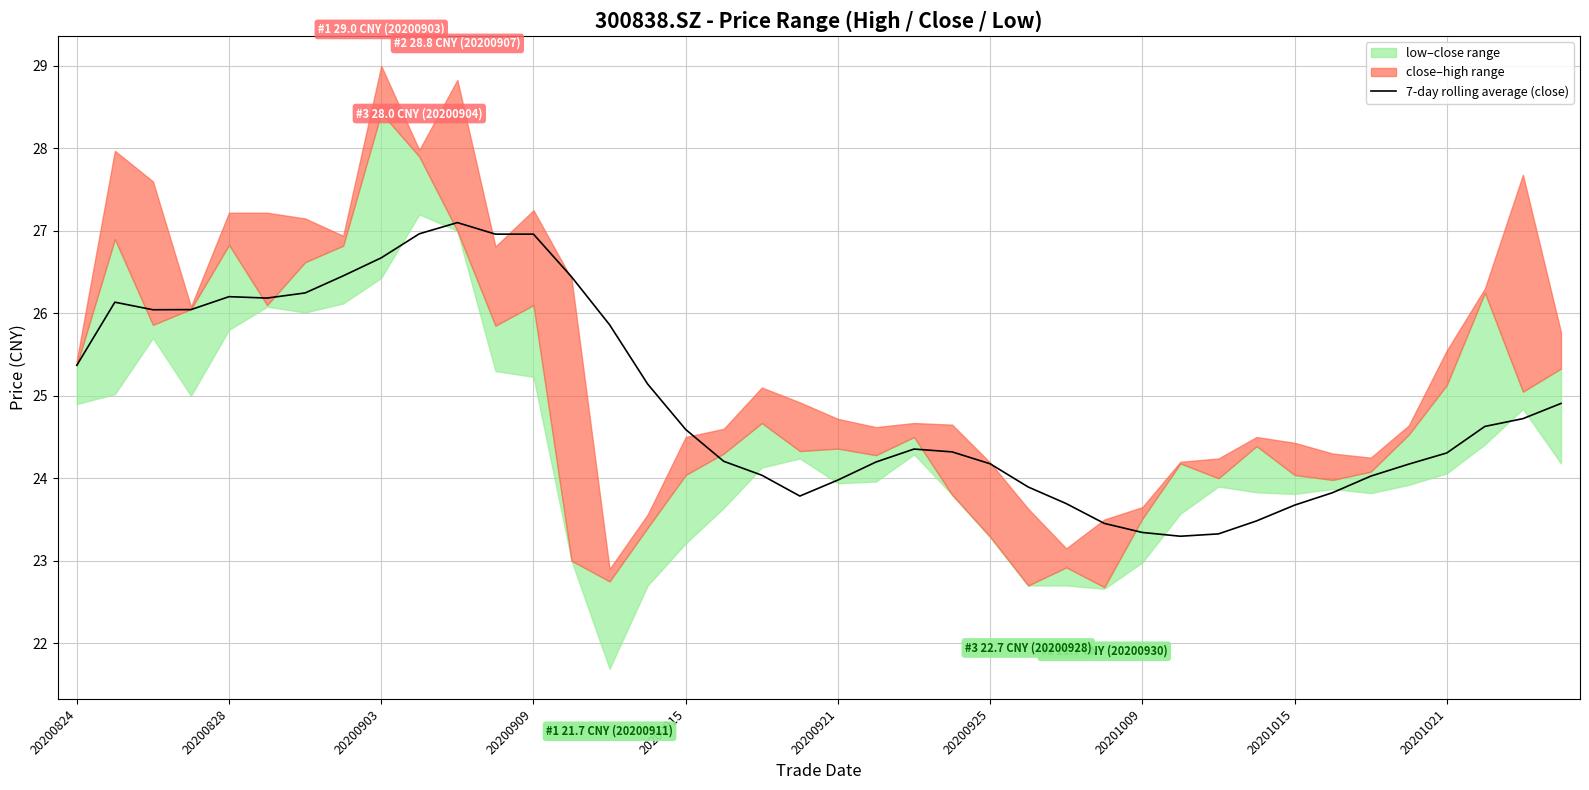

How many values are below 24?

11